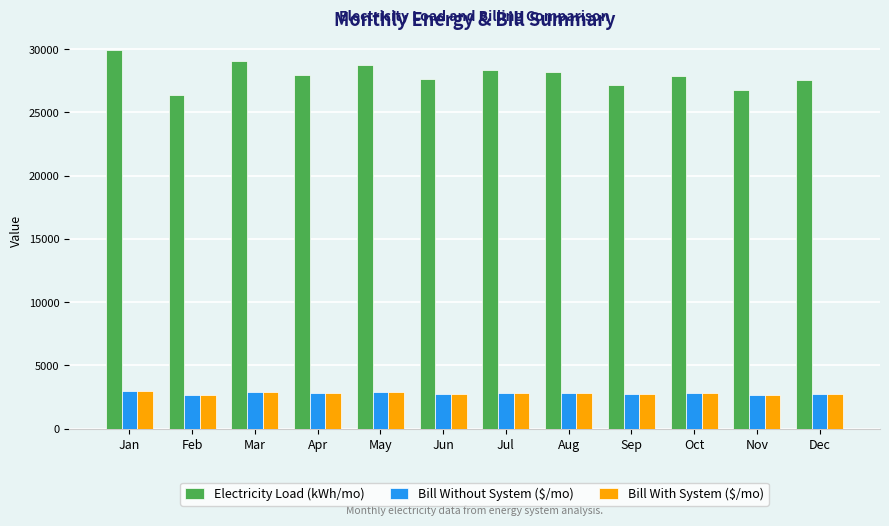

What is the maximum value shown in the chart?

29904.5